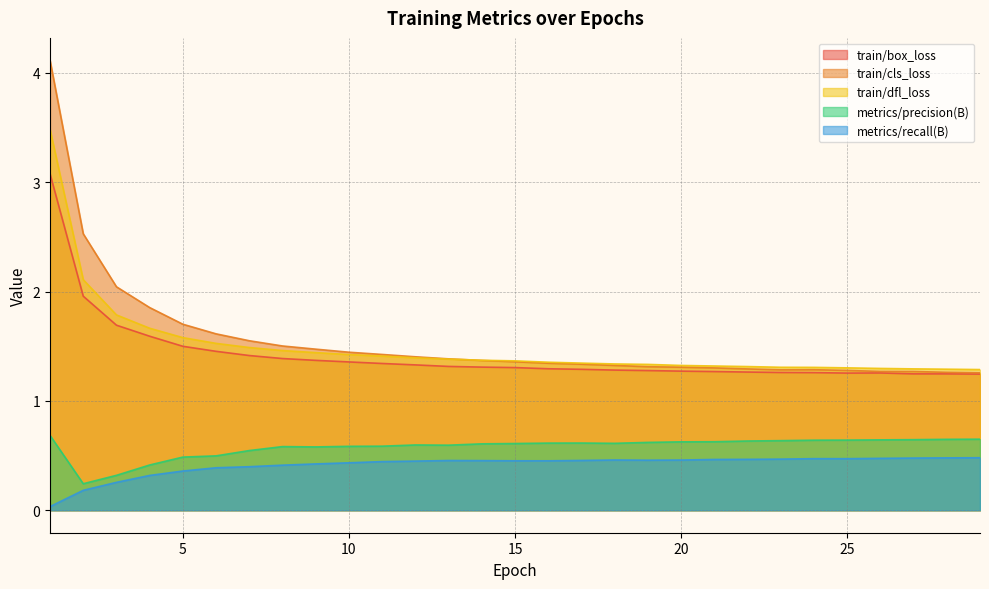

What is the difference between the highest and lowest values at 11?

1.0